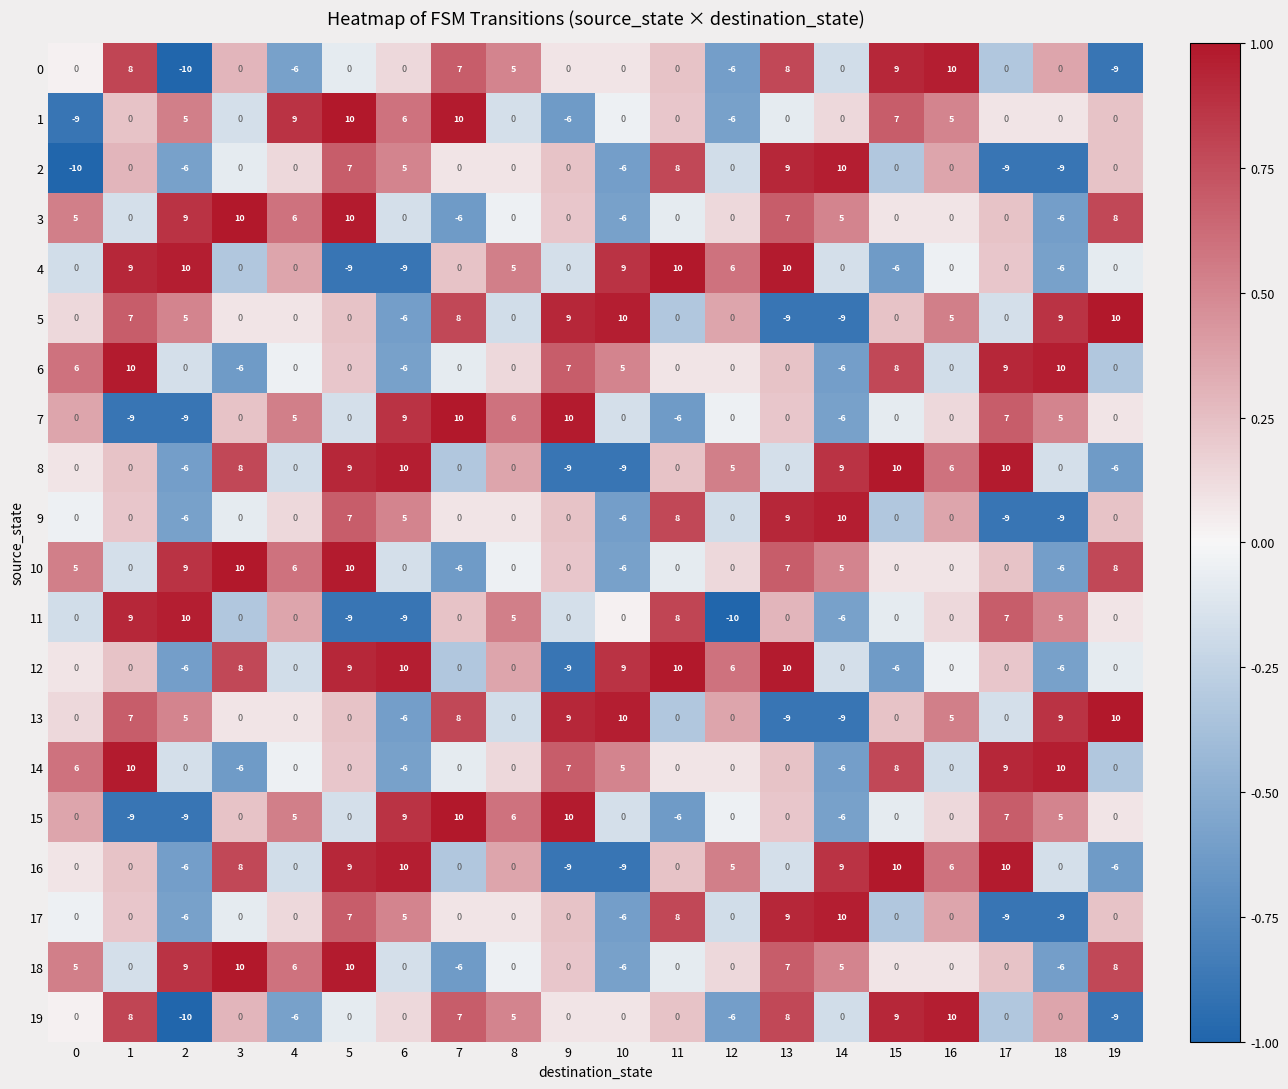

How many 9 values are between 0 and 5?

12